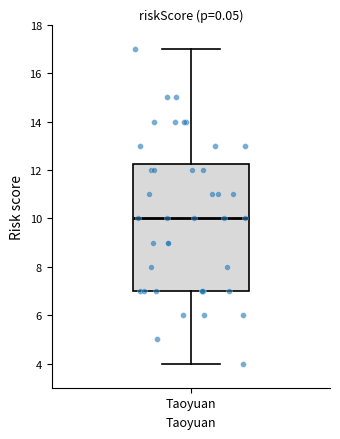

Read this box plot against the y-axis: the position of the median line, the range covered by the box, and the ends of both whiskers. The values are not printed on the chart, so give them approximately, as read against the axis.

median 10.0, box 7.0 to 12.2, whiskers 4.0 to 17.0